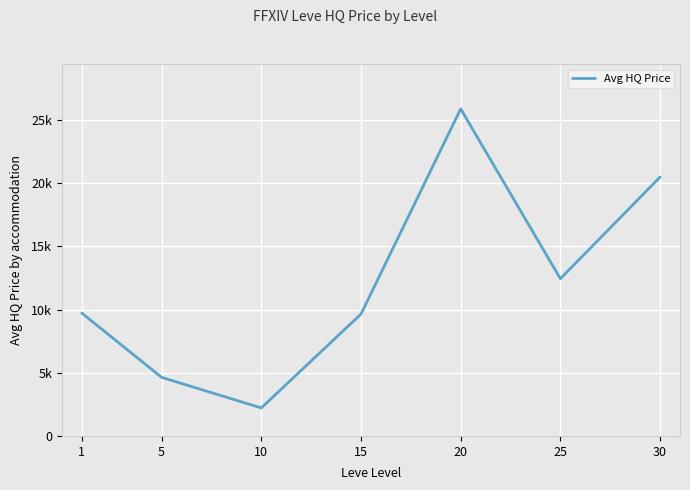

Is this an area chart (filled region under the line)?

Yes